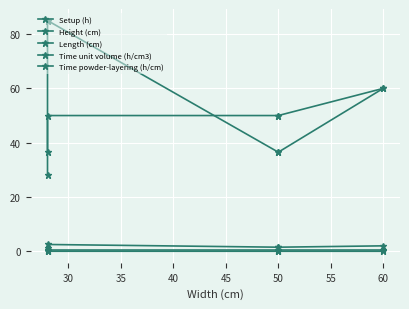

What is the value of the Length (cm) point at the 3rd from the left?

50.0